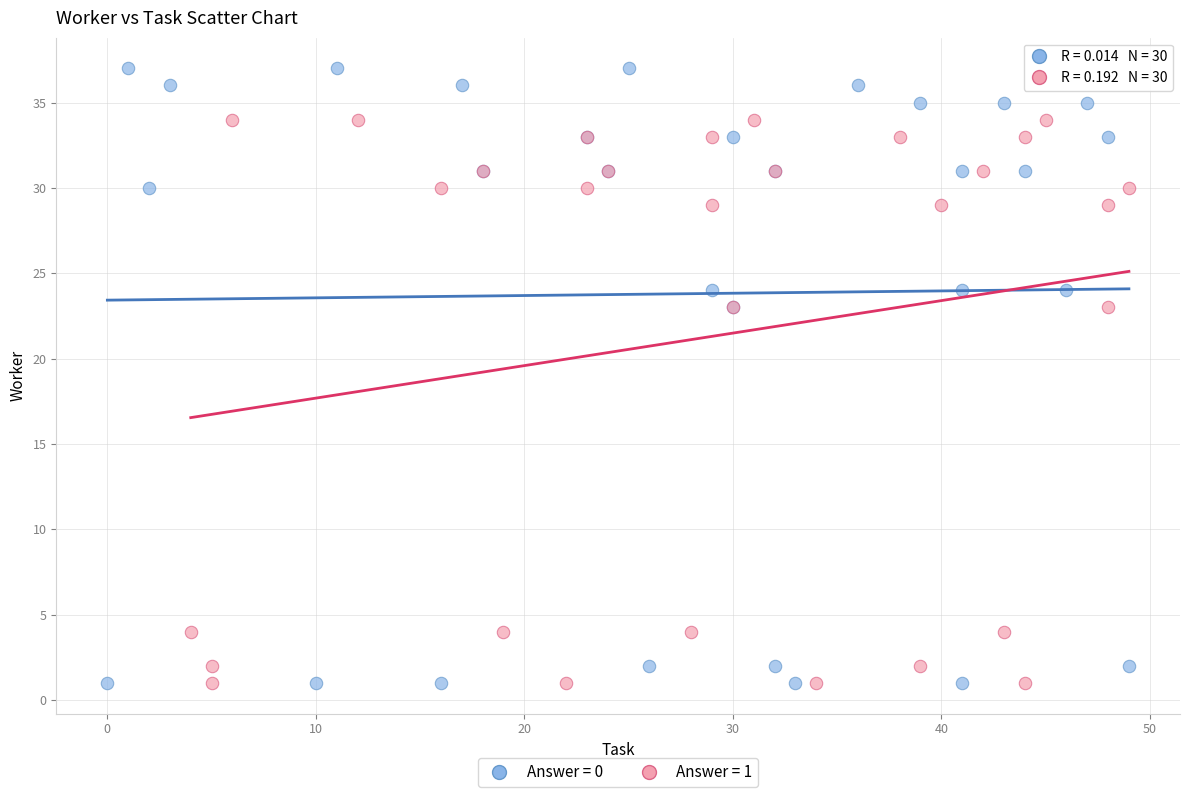

Which series has the largest Y range (max minus min)?

Answer = 0